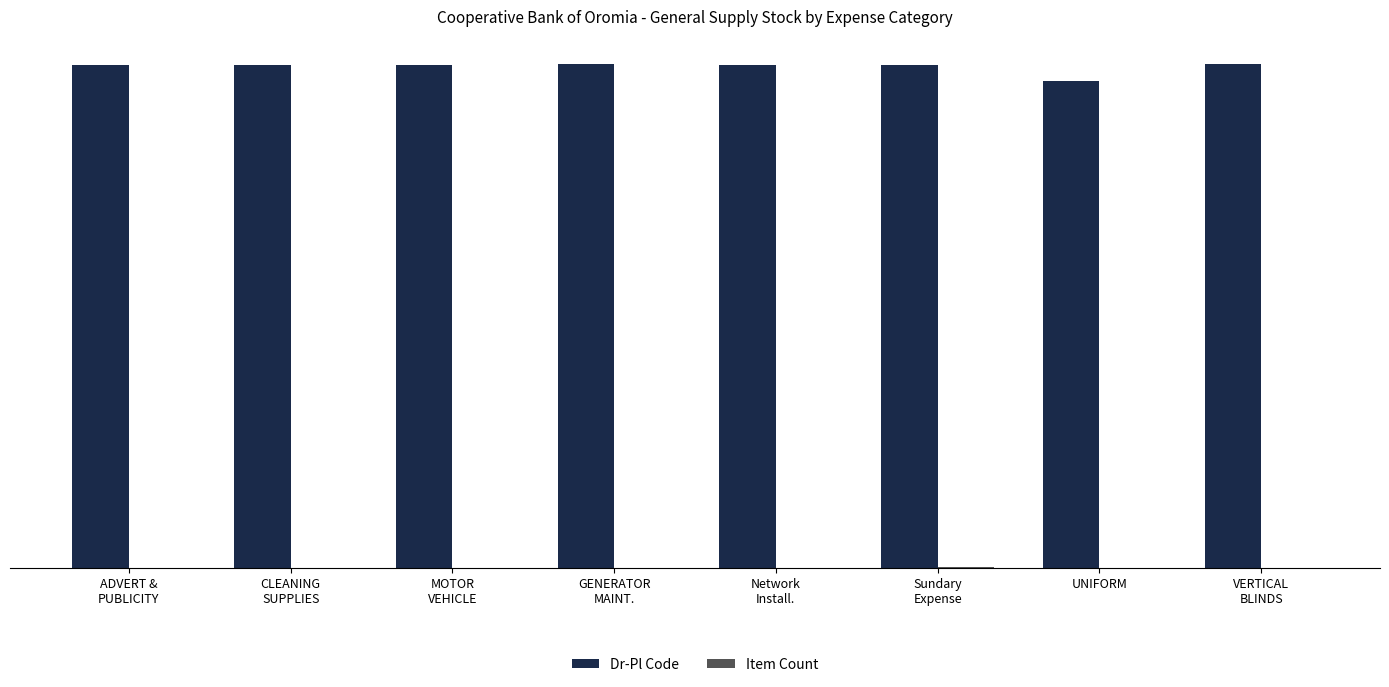

Count the number of data series in this chart.

2